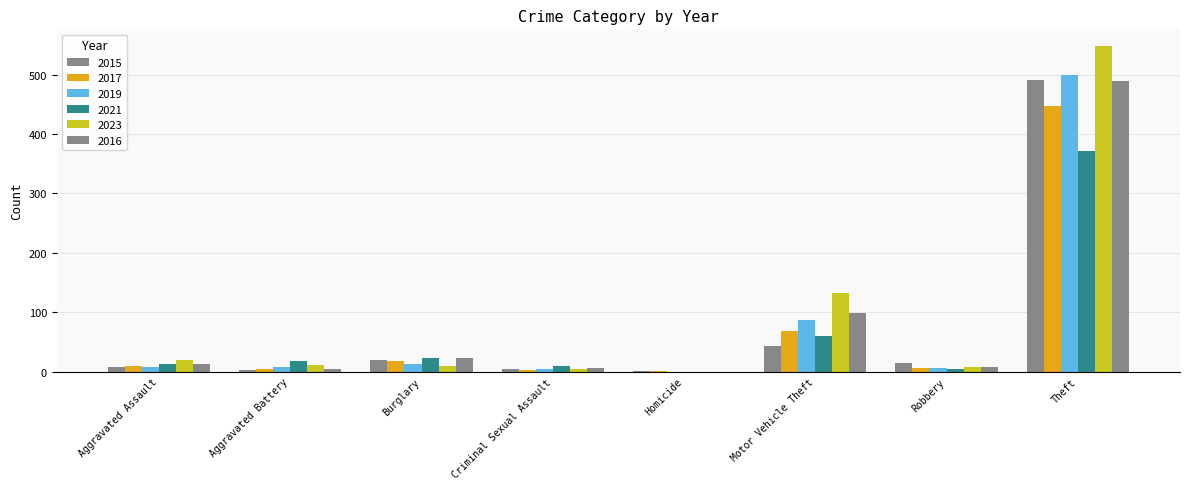

What is the difference between the maximum and second lowest values in the 2019 series?

495